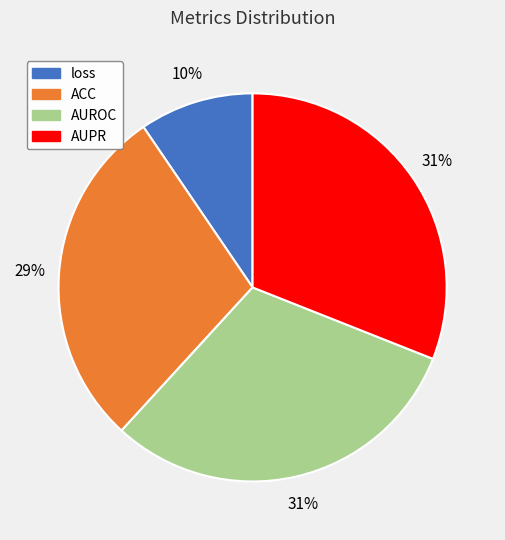

How many slices are in this pie chart?

4